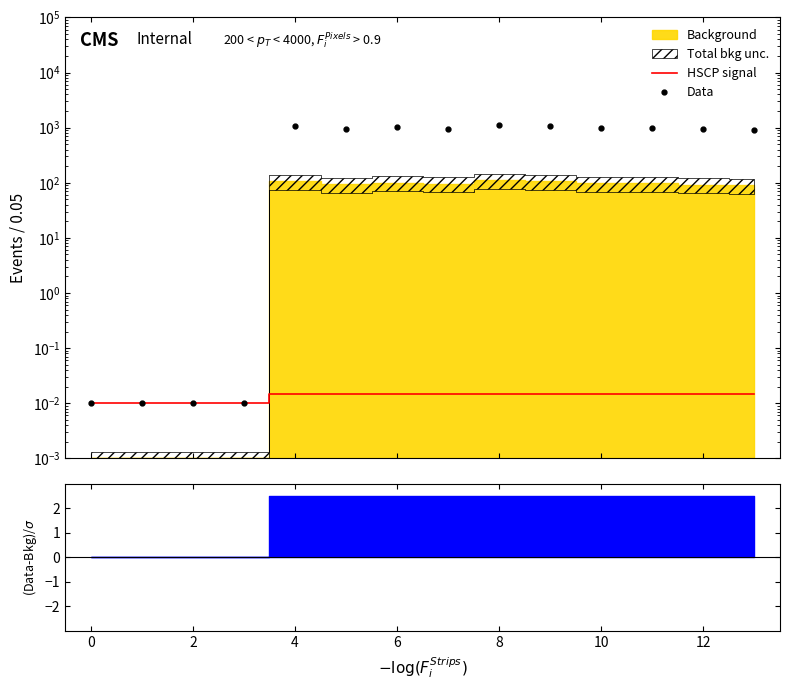

True or false: HSCP signal and Data intersect in this chart.

False